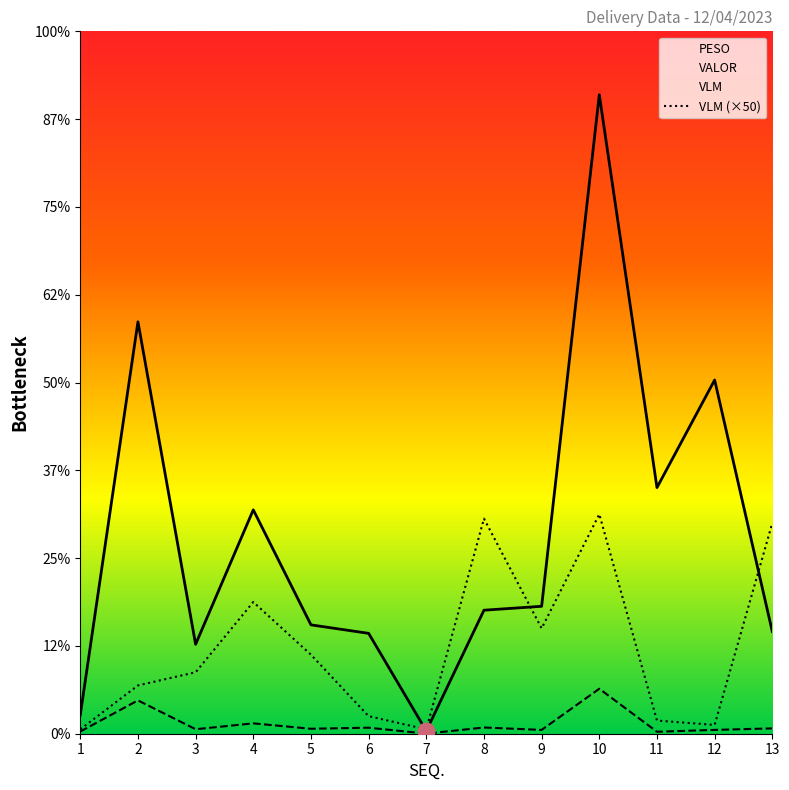

Reading right to left, transcribe all the data shown in this chart.

PESO: 60.8	43.5	22.4	512.1	43.4	70.7	1.3	68.5	56.4	118.0	51.1	379.7	24.9
VALOR: 1163.2	4028.7	2803.4	7277.7	1451.3	1406.8	31.4	1143.2	1239.8	2550.0	1018.6	4691.6	214.0
VLM: 2400.0	100.0	150.0	2500.0	1200.0	2450.0	50.0	200.0	900.0	1500.0	700.0	550.0	50.0